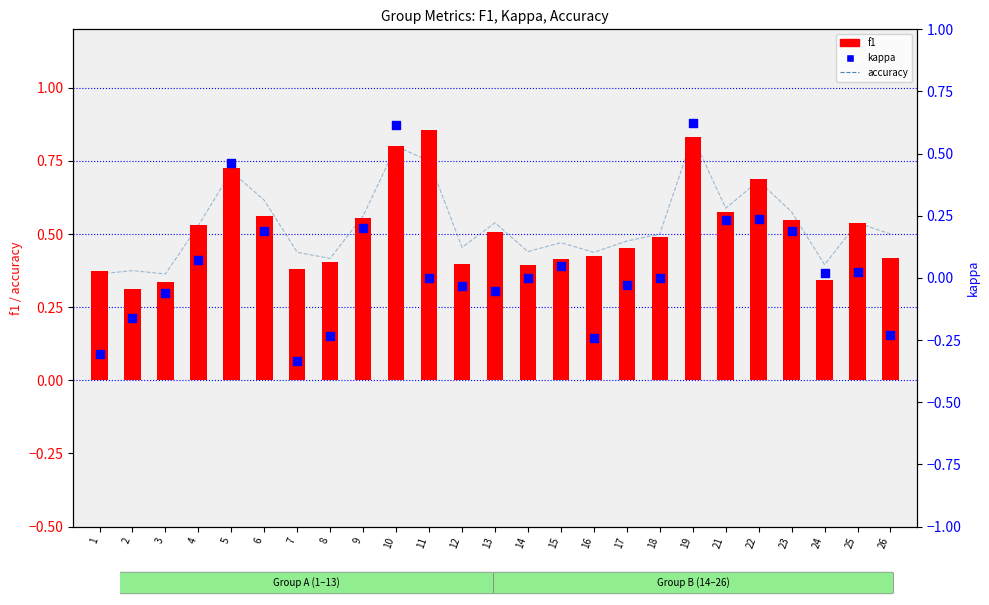

Is the value of accuracy at 3 greater than the value of f1 at 2?

Yes